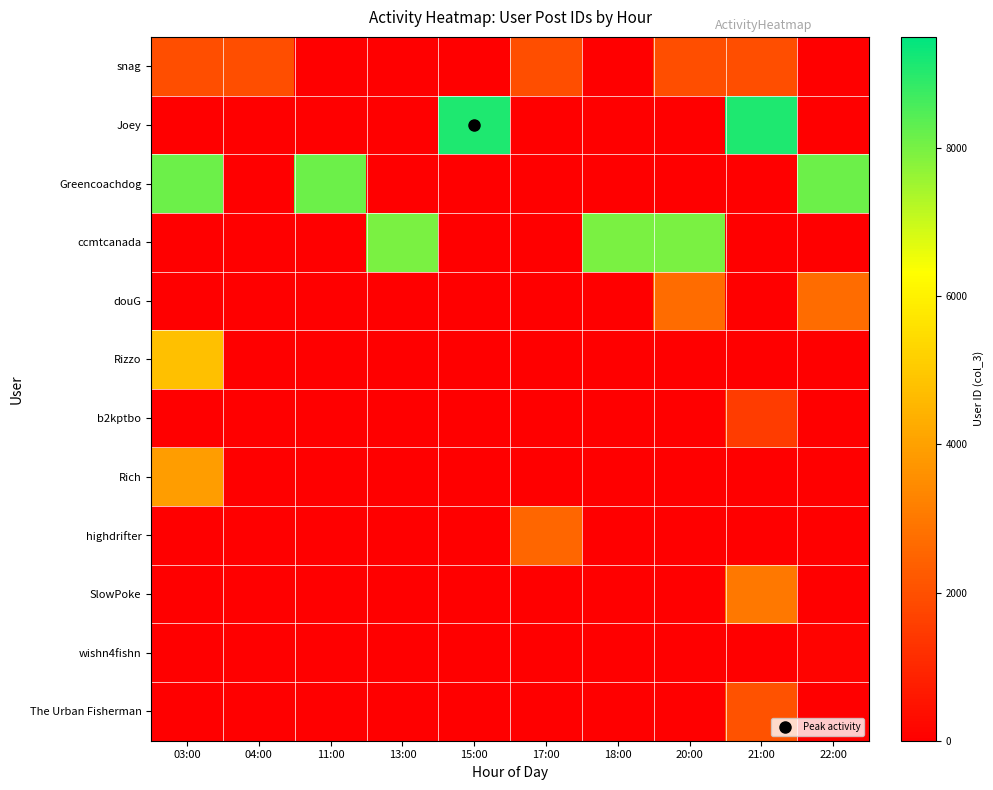

At 20:00, list the series in order from largest to smallest.

ccmtcanada, douG, snag, Joey, Greencoachdog, Rizzo, b2kptbo, Rich, highdrifter, SlowPoke, wishn4fishn, The Urban Fisherman